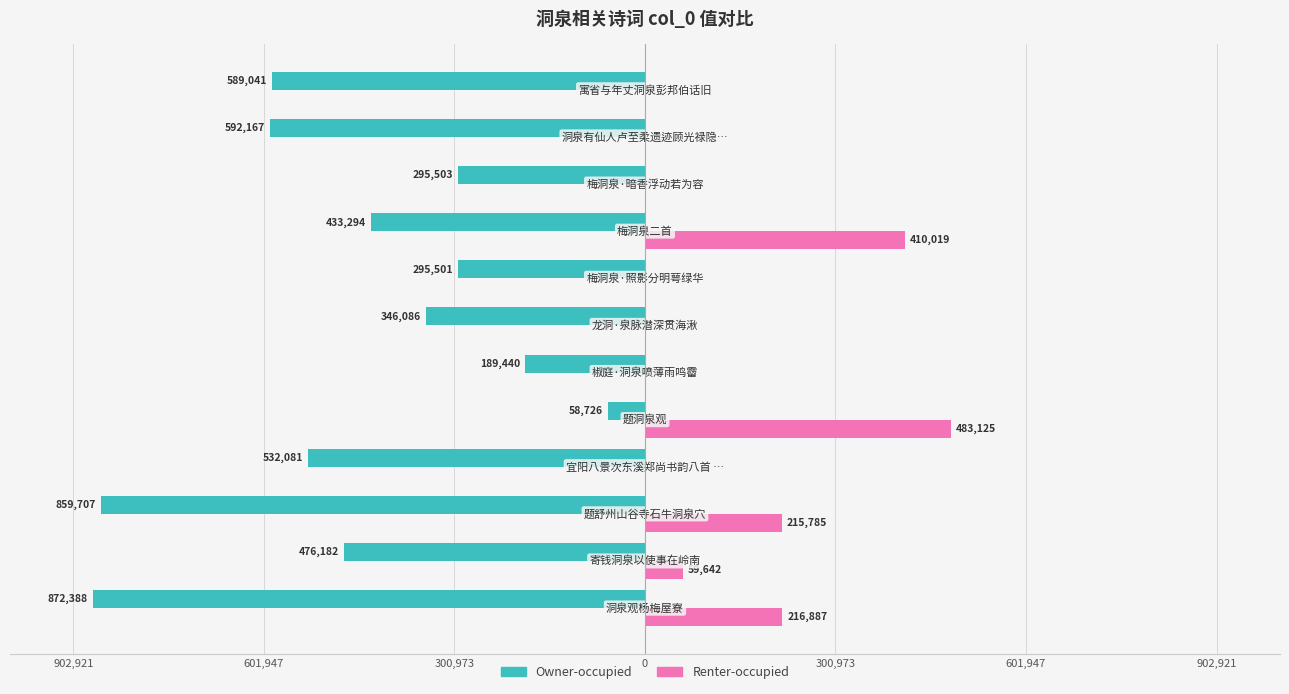

What are all the series names shown in the legend?

Owner-occupied, Renter-occupied